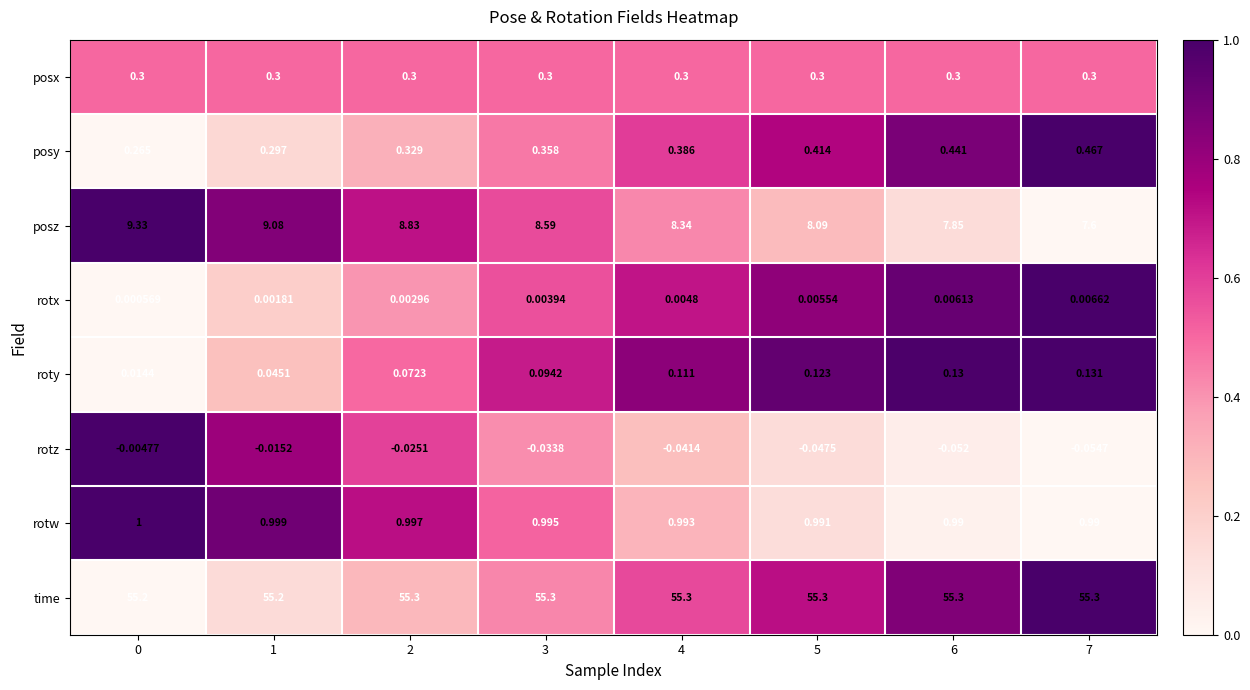

Rank the series by their maximum value, from highest to lowest.

time, posz, rotw, posy, posx, roty, rotx, rotz